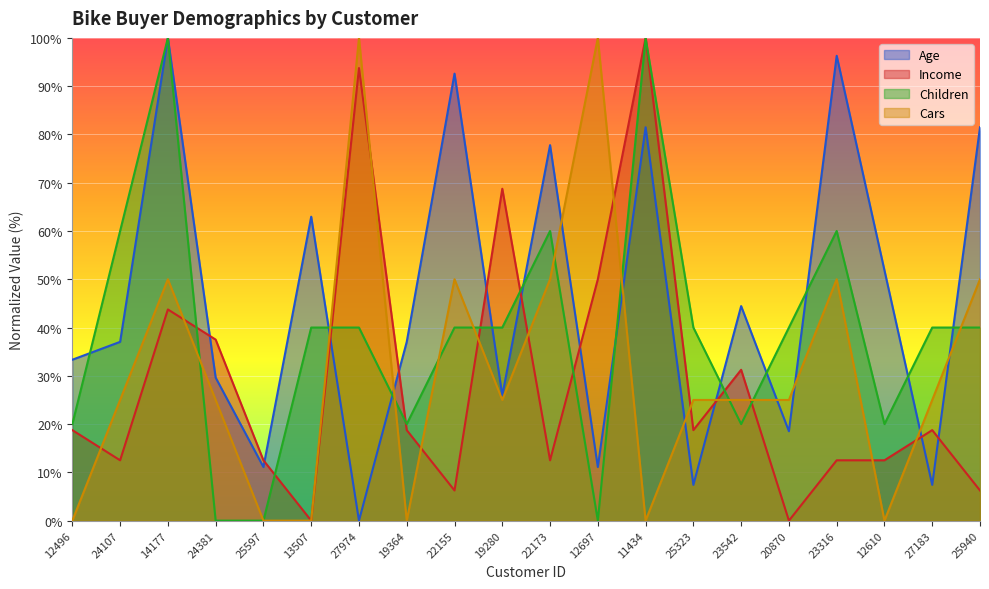

At which label is Income closest to 50?

12697